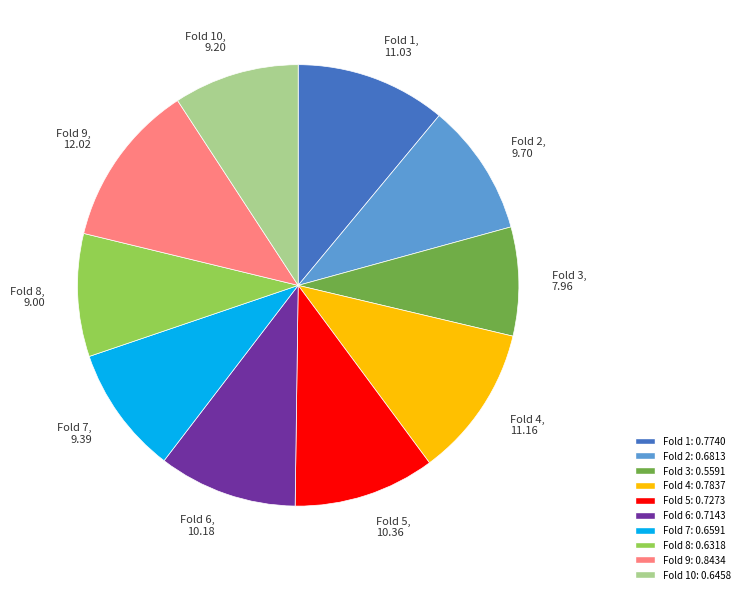

Is it true that Fold 5, 10.36 is 10% of the pie?

True